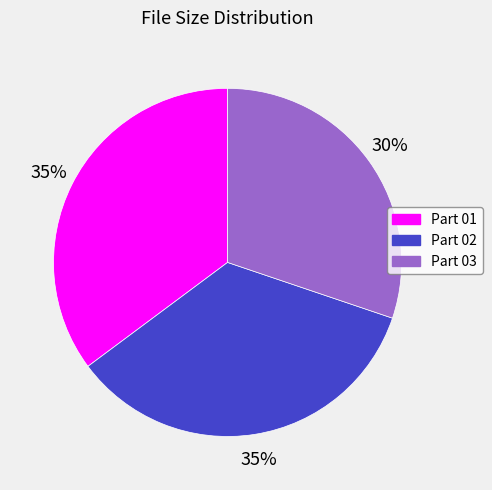

Is there any slice that represents more than half of the pie?

No